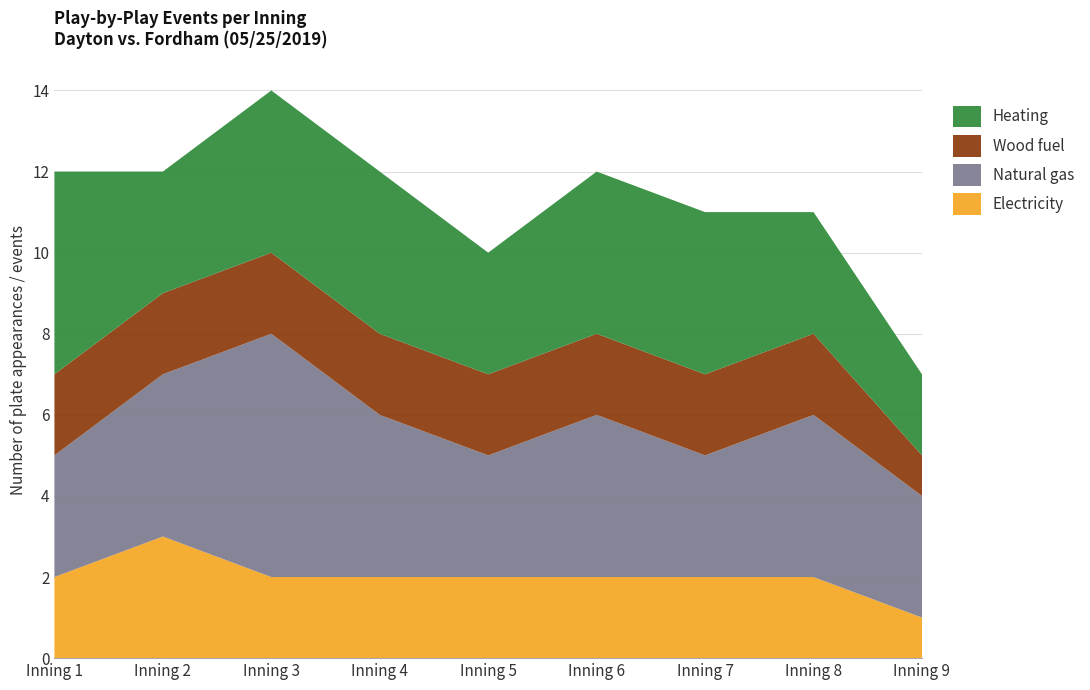

At which category is the sum across all series the highest?

Inning 3